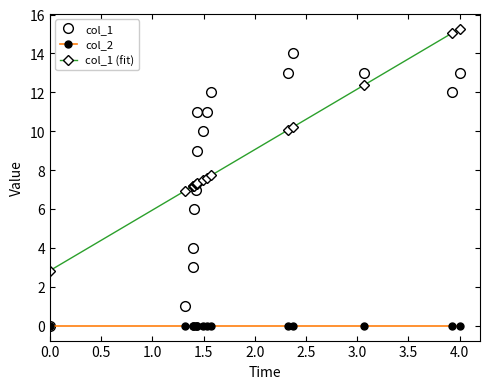

In col_1, how many points are higher than both neighbors (excluding endpoints)?

2